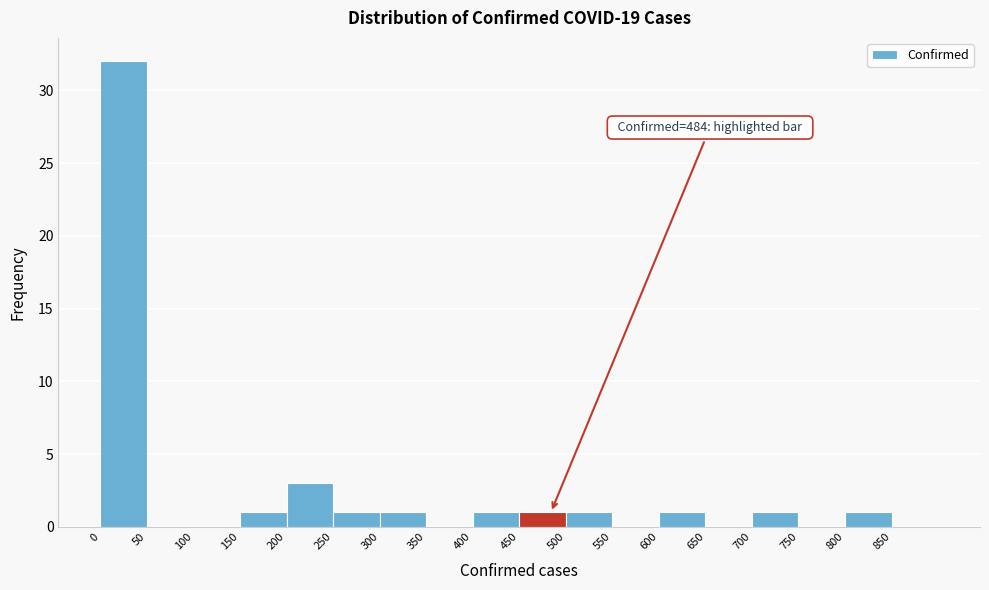

Over which range of the x-axis is the bar tallest?

0 to 50